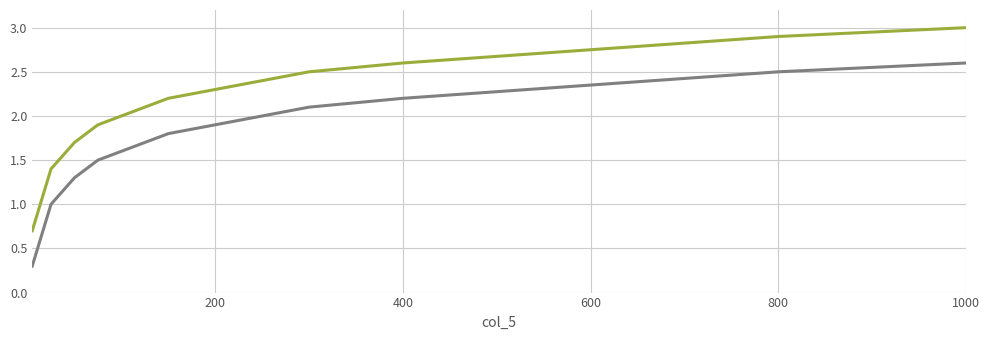

What is the greatest value displayed?

3.0